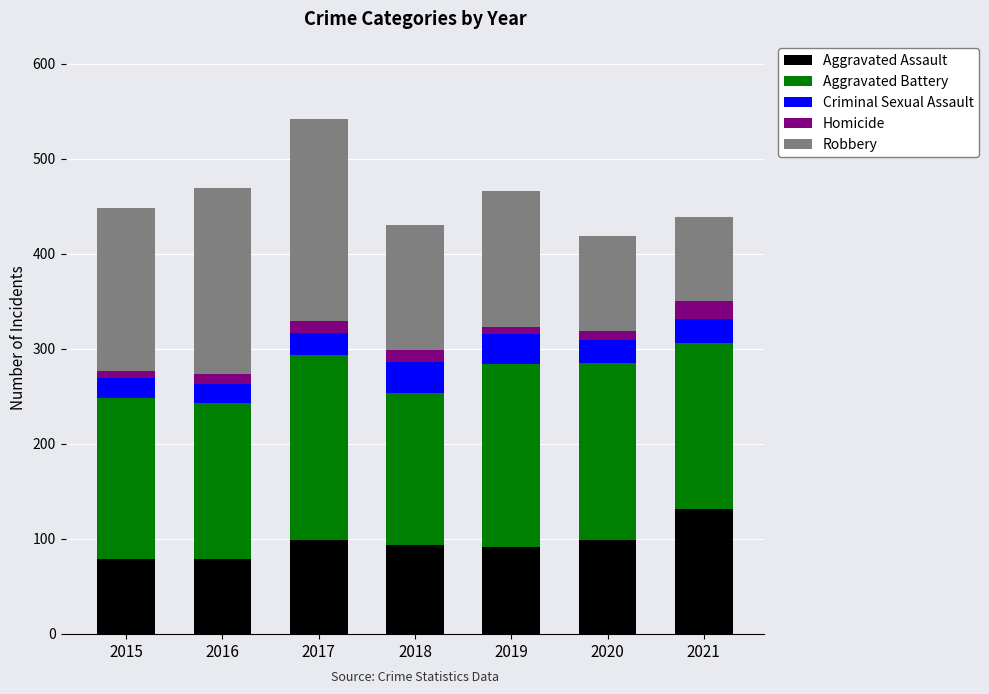

The Aggravated Assault series shows 22 at 2015. True or false?

False